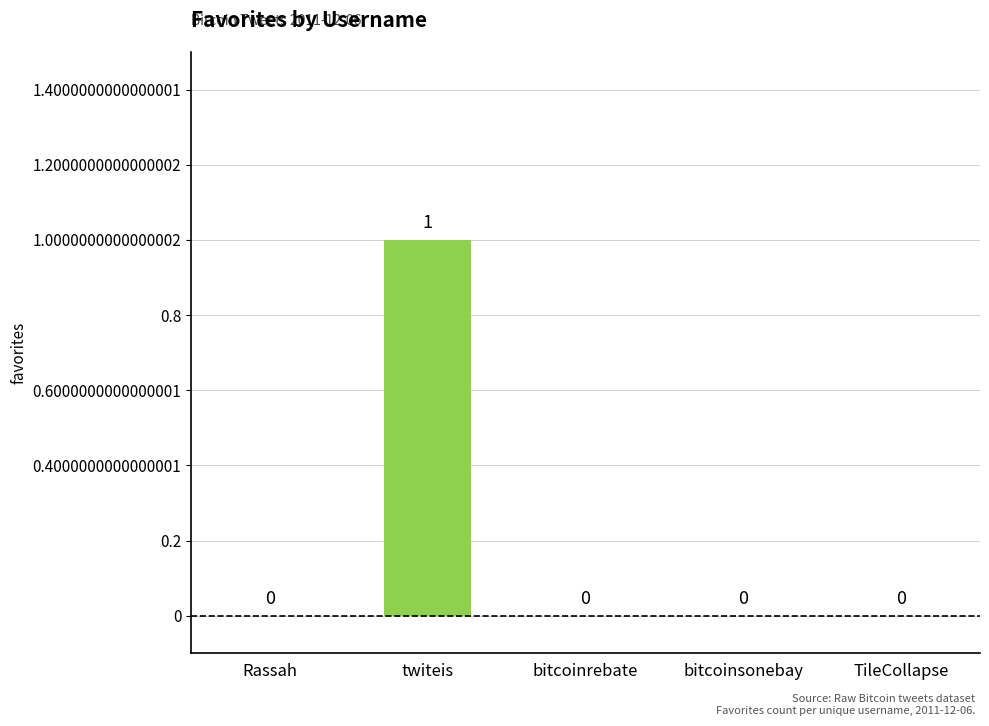

How many values exceed 0?

1